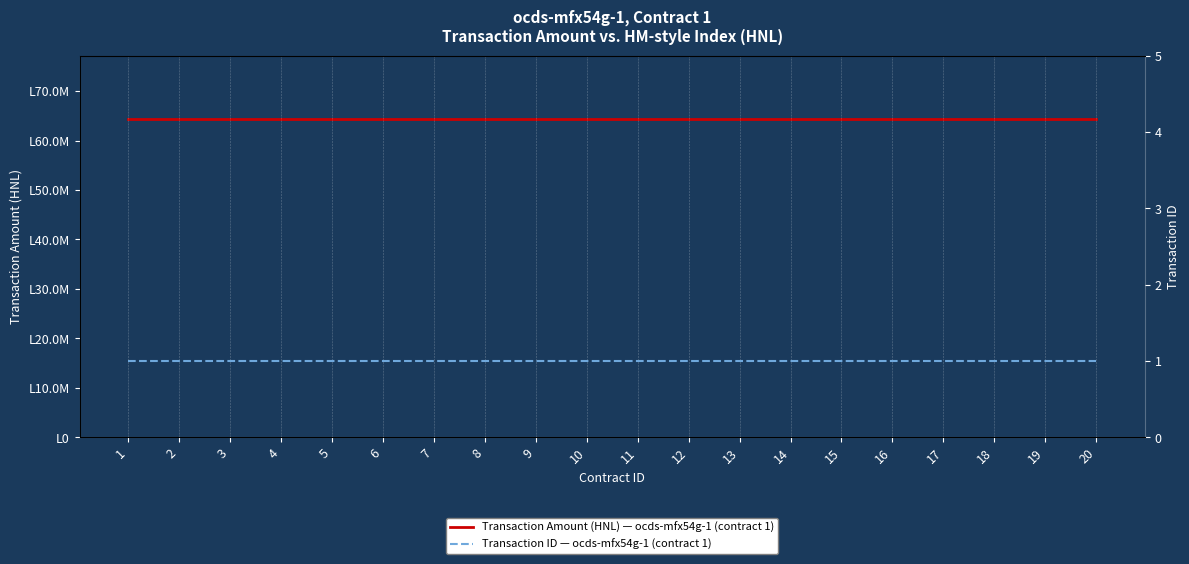

True or false: Transaction Amount (HNL) — ocds-mfx54g-1 (contract 1) and Transaction ID — ocds-mfx54g-1 (contract 1) intersect in this chart.

False